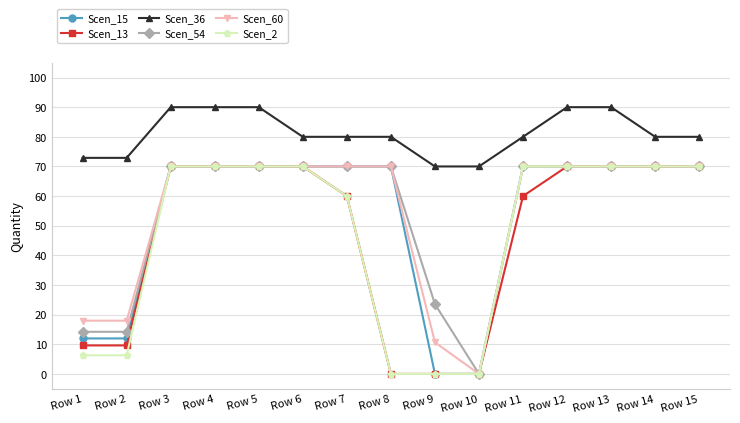

Which series has the largest total across all categories?

Scen_36